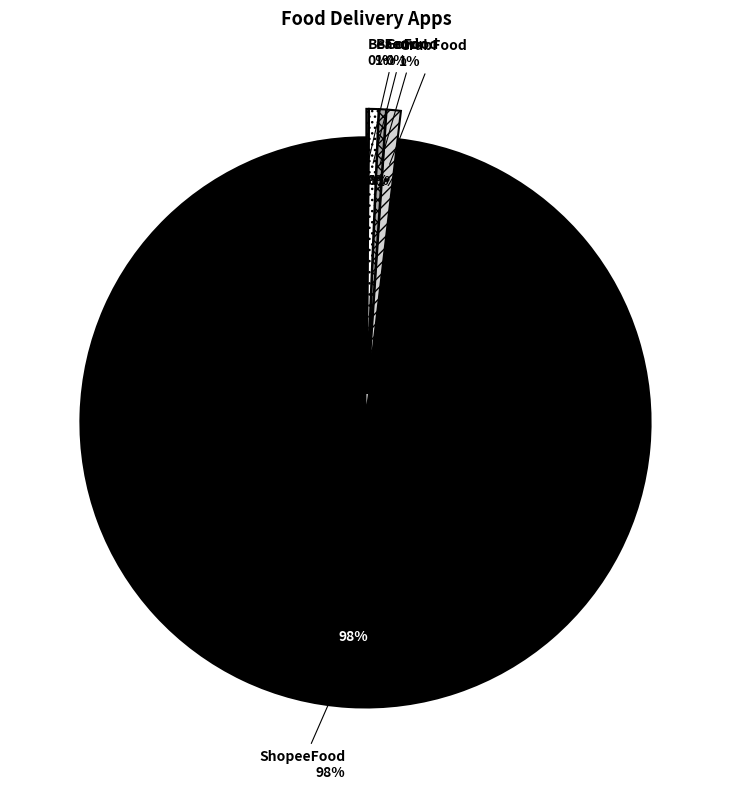

To the nearest percent, what is the difference between the Baemin and ShopeeFood slice percentages?

98%